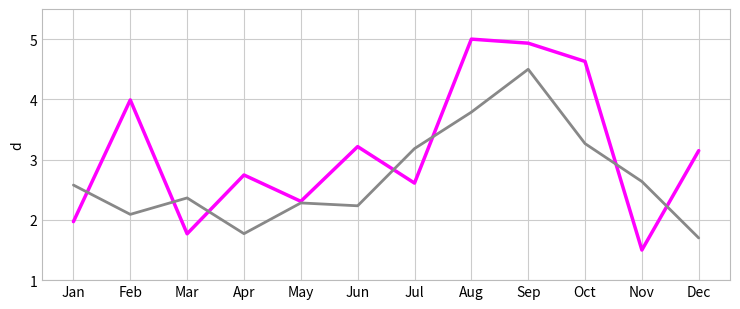

At which category does the chart reach its minimum across all series?

Nov